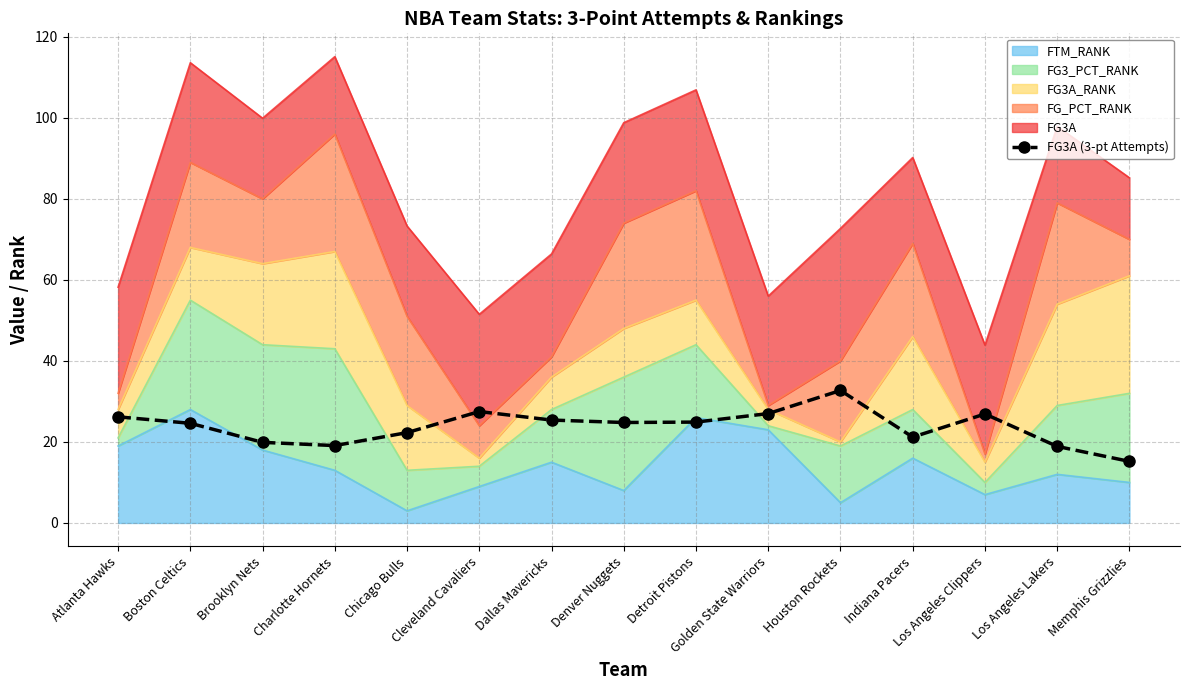

Where is the first local minimum?

Charlotte Hornets